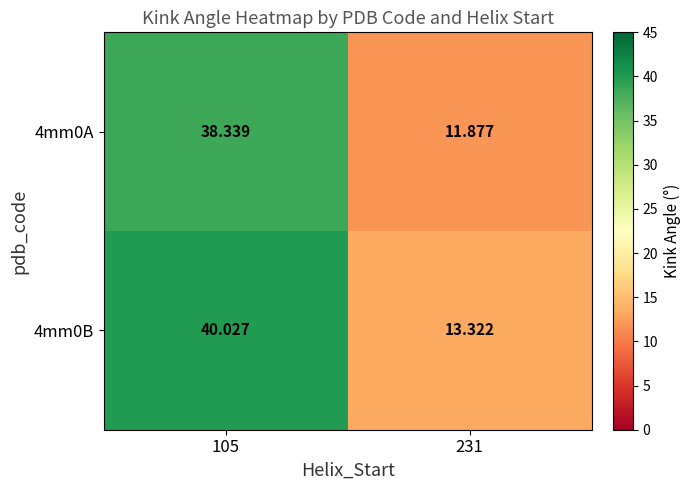

List the series in order of their peak value, highest first.

4mm0B, 4mm0A